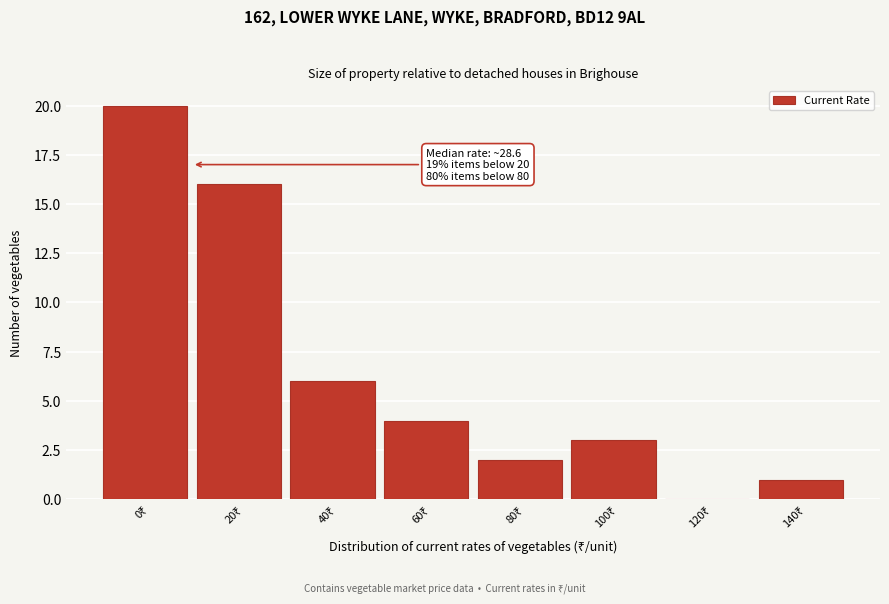

What is the sum of all values?

52